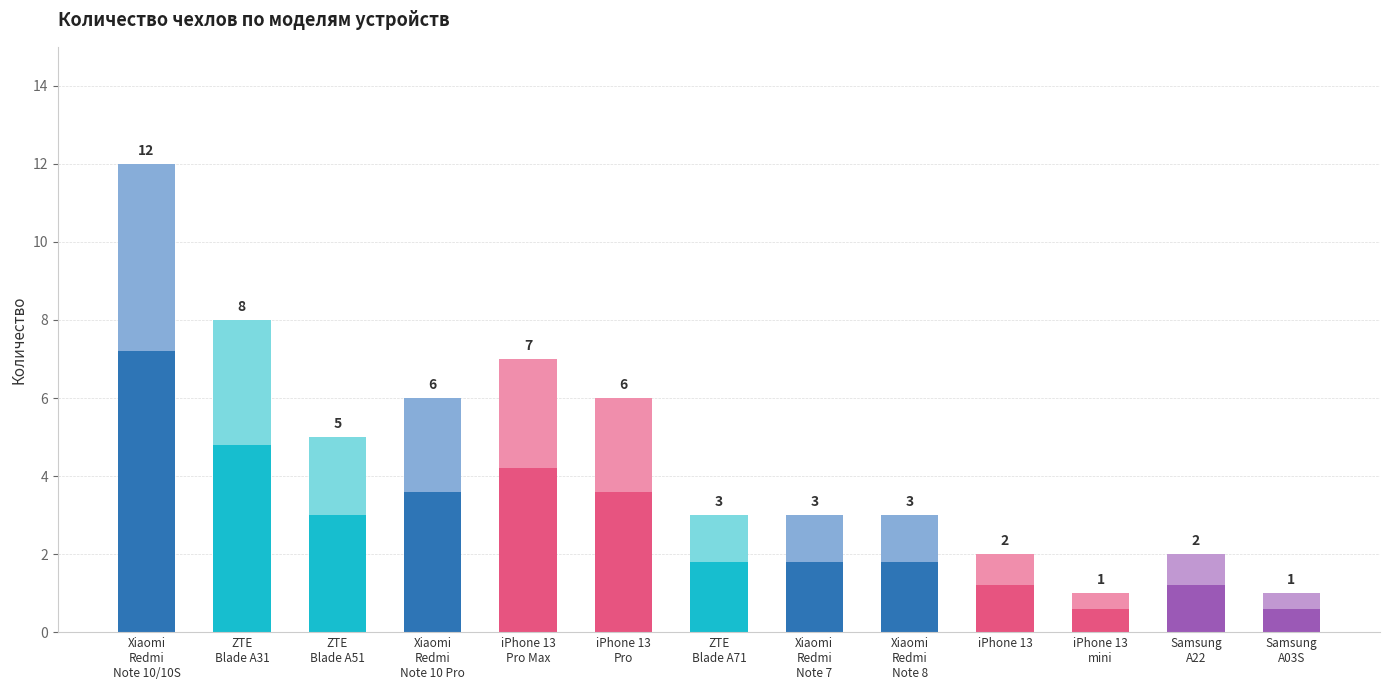

Reading right to left, transcribe all the data shown in this chart.

Samsung
A03S=1	Samsung
A22=2	iPhone 13
mini=1	iPhone 13=2	Xiaomi
Redmi
Note 8=3	Xiaomi
Redmi
Note 7=3	ZTE
Blade A71=3	iPhone 13
Pro=6	iPhone 13
Pro Max=7	Xiaomi
Redmi
Note 10 Pro=6	ZTE
Blade A51=5	ZTE
Blade A31=8	Xiaomi
Redmi
Note 10/10S=12